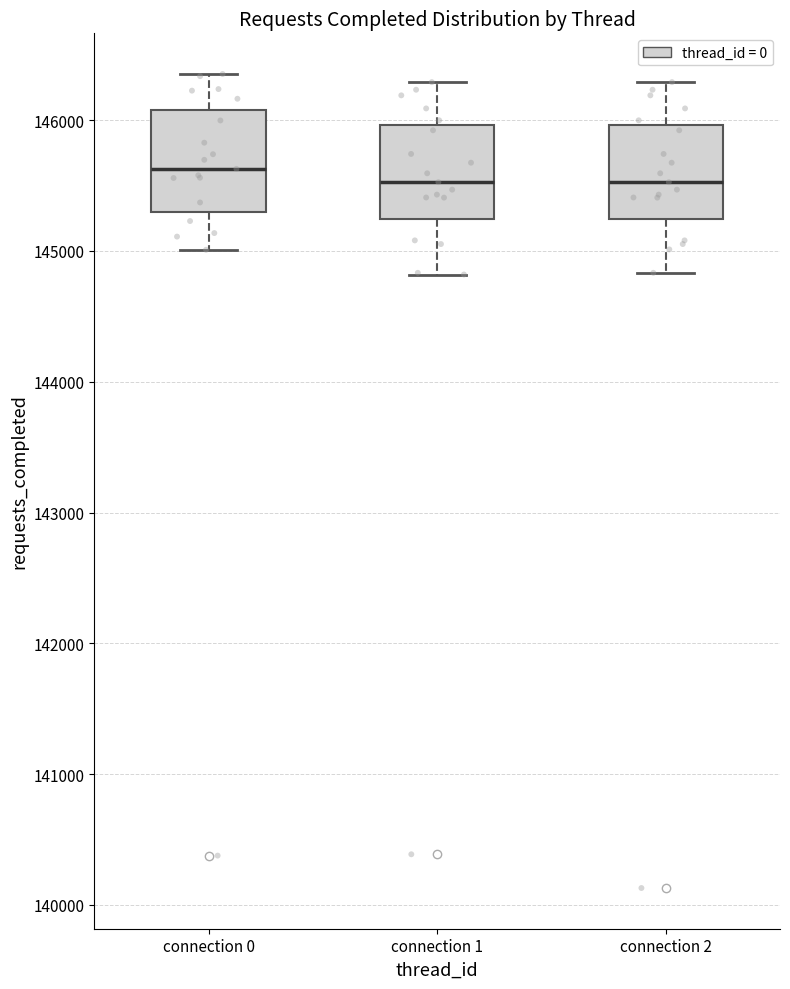

Where is the lower edge of the box for connection 0 on the y-axis? The values are not printed on the chart, so give them approximately, as read against the axis.

145300